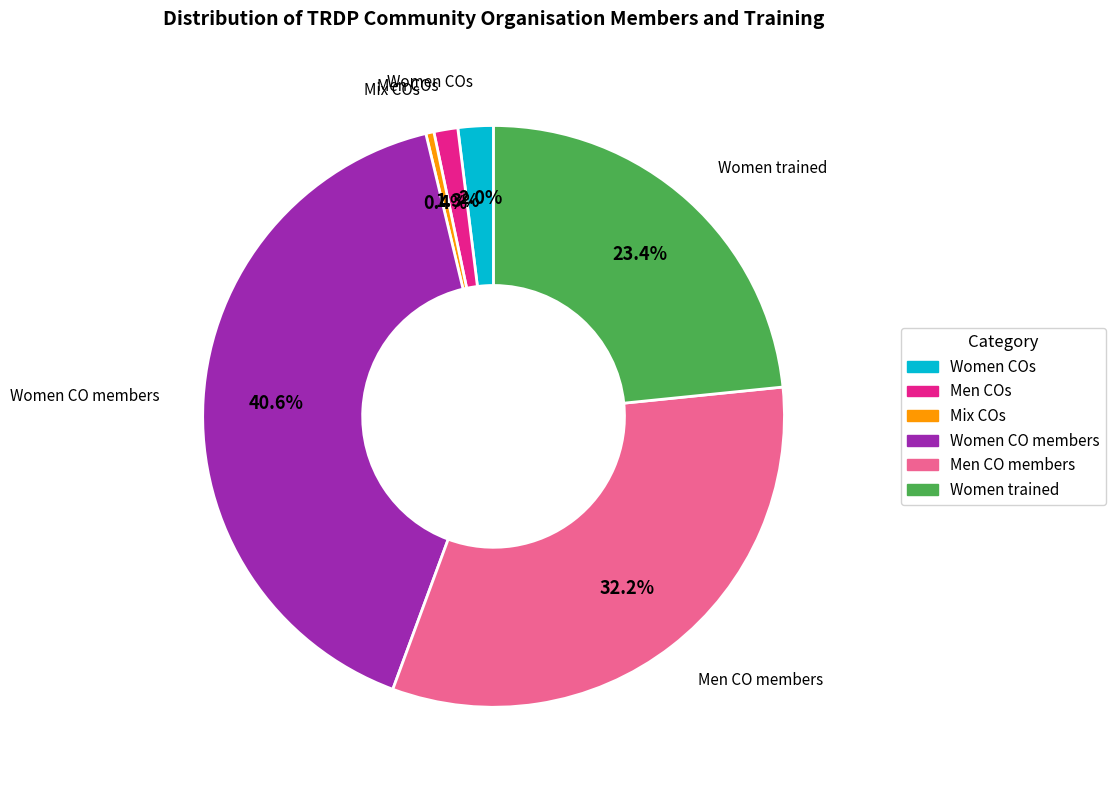

To the nearest percent, what is the average slice percentage?

17%